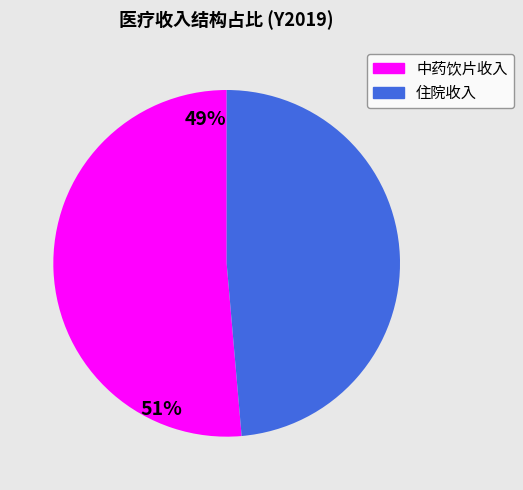

Does any single category account for the majority?

Yes